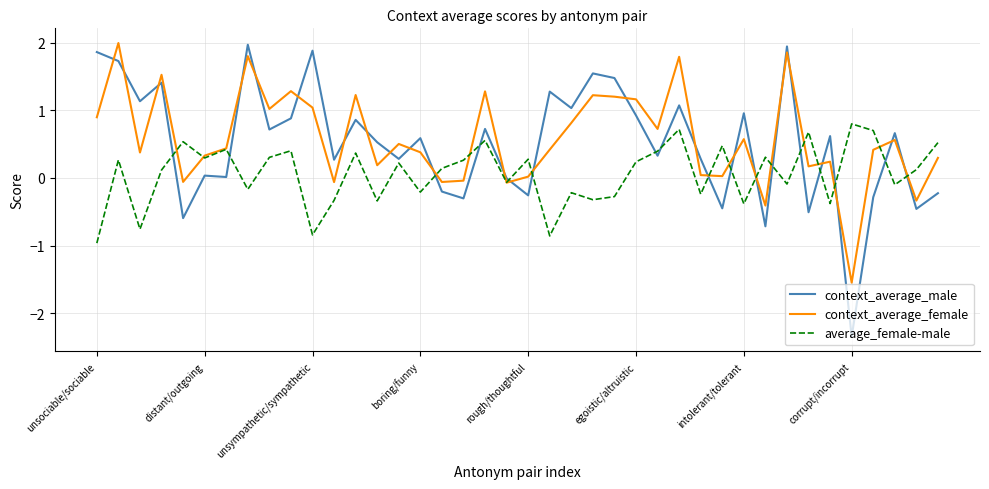

Which series ends up on top after the final intersection of context_average_male and average_female-male?

average_female-male